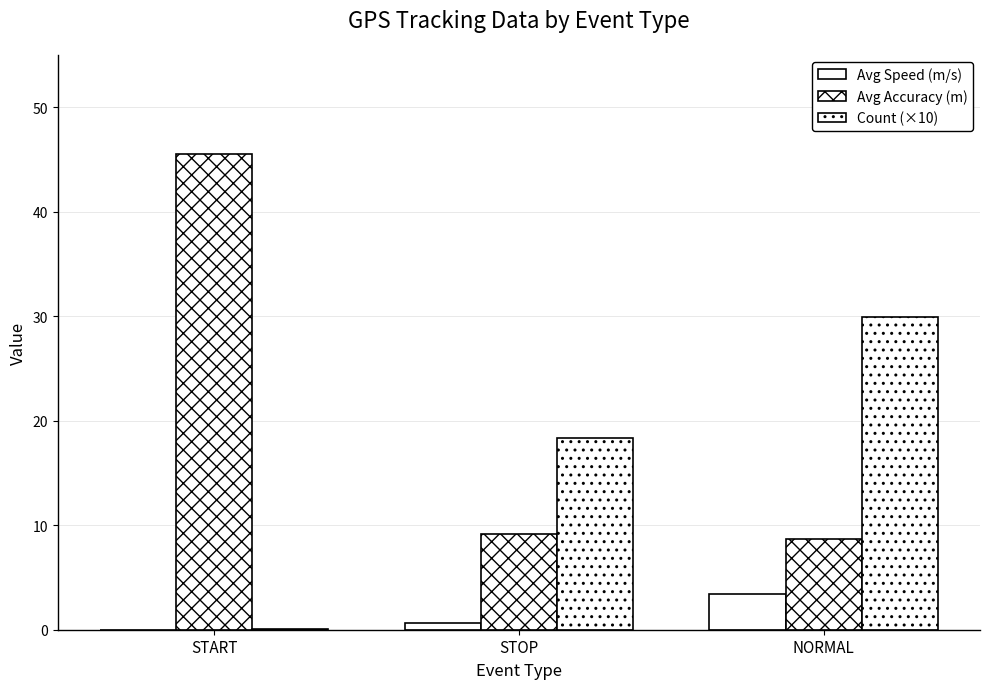

How many groups of bars are there?

3